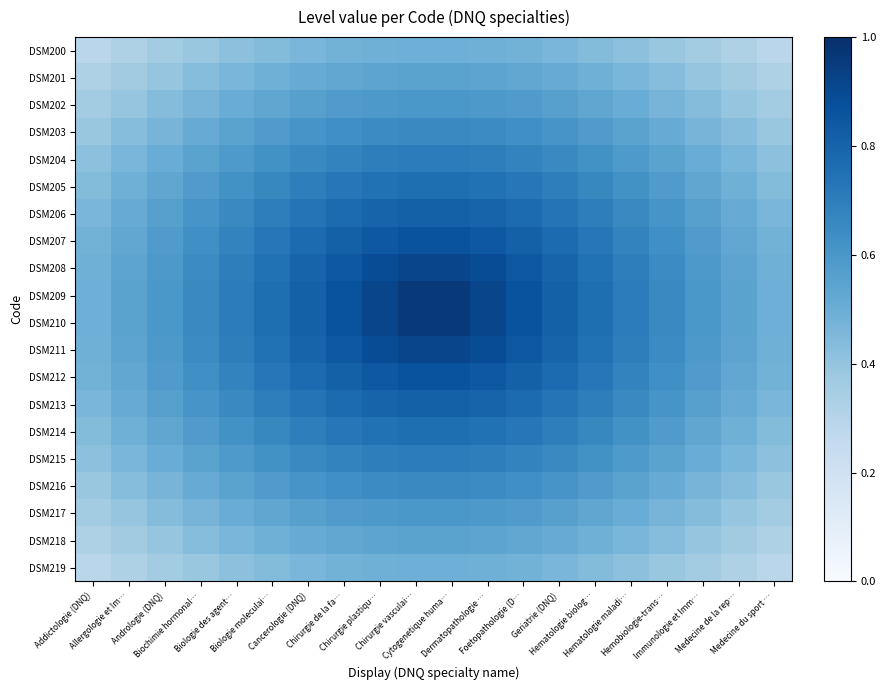

Reading right to left, what are all the values shown in this chart?

DSM200: Medecine du sport …=0.3	Medecine de la rep…=0.3	Immunologie et Imm…=0.4	Hemobiologie-trans…=0.4	Hematologie maladi…=0.4	Hematologie biolog…=0.4	Geriatrie (DNQ)=0.5	Foetopathologie (D…=0.5	Dermatopathologie …=0.5	Cytogenetique huma…=0.5	Chirurgie vasculai…=0.5	Chirurgie plastiqu…=0.5	Chirurgie de la fa…=0.5	Cancerologie (DNQ)=0.5	Biologie moleculai…=0.4	Biologie des agent…=0.4	Biochimie hormonal…=0.4	Andrologie (DNQ)=0.4	Allergologie et Im…=0.3	Addictologie (DNQ)=0.3
DSM201: Medecine du sport …=0.3	Medecine de la rep…=0.4	Immunologie et Imm…=0.4	Hemobiologie-trans…=0.4	Hematologie maladi…=0.5	Hematologie biolog…=0.5	Geriatrie (DNQ)=0.5	Foetopathologie (D…=0.5	Dermatopathologie …=0.5	Cytogenetique huma…=0.5	Chirurgie vasculai…=0.5	Chirurgie plastiqu…=0.5	Chirurgie de la fa…=0.5	Cancerologie (DNQ)=0.5	Biologie moleculai…=0.5	Biologie des agent…=0.5	Biochimie hormonal…=0.4	Andrologie (DNQ)=0.4	Allergologie et Im…=0.4	Addictologie (DNQ)=0.3
DSM202: Medecine du sport …=0.4	Medecine de la rep…=0.4	Immunologie et Imm…=0.4	Hemobiologie-trans…=0.5	Hematologie maladi…=0.5	Hematologie biolog…=0.5	Geriatrie (DNQ)=0.6	Foetopathologie (D…=0.6	Dermatopathologie …=0.6	Cytogenetique huma…=0.6	Chirurgie vasculai…=0.6	Chirurgie plastiqu…=0.6	Chirurgie de la fa…=0.6	Cancerologie (DNQ)=0.6	Biologie moleculai…=0.5	Biologie des agent…=0.5	Biochimie hormonal…=0.5	Andrologie (DNQ)=0.4	Allergologie et Im…=0.4	Addictologie (DNQ)=0.4
DSM203: Medecine du sport …=0.4	Medecine de la rep…=0.4	Immunologie et Imm…=0.5	Hemobiologie-trans…=0.5	Hematologie maladi…=0.5	Hematologie biolog…=0.6	Geriatrie (DNQ)=0.6	Foetopathologie (D…=0.6	Dermatopathologie …=0.6	Cytogenetique huma…=0.7	Chirurgie vasculai…=0.7	Chirurgie plastiqu…=0.6	Chirurgie de la fa…=0.6	Cancerologie (DNQ)=0.6	Biologie moleculai…=0.6	Biologie des agent…=0.5	Biochimie hormonal…=0.5	Andrologie (DNQ)=0.5	Allergologie et Im…=0.4	Addictologie (DNQ)=0.4
DSM204: Medecine du sport …=0.4	Medecine de la rep…=0.5	Immunologie et Imm…=0.5	Hemobiologie-trans…=0.5	Hematologie maladi…=0.6	Hematologie biolog…=0.6	Geriatrie (DNQ)=0.7	Foetopathologie (D…=0.7	Dermatopathologie …=0.7	Cytogenetique huma…=0.7	Chirurgie vasculai…=0.7	Chirurgie plastiqu…=0.7	Chirurgie de la fa…=0.7	Cancerologie (DNQ)=0.7	Biologie moleculai…=0.6	Biologie des agent…=0.6	Biochimie hormonal…=0.5	Andrologie (DNQ)=0.5	Allergologie et Im…=0.5	Addictologie (DNQ)=0.4
DSM205: Medecine du sport …=0.4	Medecine de la rep…=0.5	Immunologie et Imm…=0.5	Hemobiologie-trans…=0.6	Hematologie maladi…=0.6	Hematologie biolog…=0.7	Geriatrie (DNQ)=0.7	Foetopathologie (D…=0.7	Dermatopathologie …=0.7	Cytogenetique huma…=0.8	Chirurgie vasculai…=0.8	Chirurgie plastiqu…=0.7	Chirurgie de la fa…=0.7	Cancerologie (DNQ)=0.7	Biologie moleculai…=0.7	Biologie des agent…=0.6	Biochimie hormonal…=0.6	Andrologie (DNQ)=0.5	Allergologie et Im…=0.5	Addictologie (DNQ)=0.4
DSM206: Medecine du sport …=0.5	Medecine de la rep…=0.5	Immunologie et Imm…=0.6	Hemobiologie-trans…=0.6	Hematologie maladi…=0.7	Hematologie biolog…=0.7	Geriatrie (DNQ)=0.7	Foetopathologie (D…=0.8	Dermatopathologie …=0.8	Cytogenetique huma…=0.8	Chirurgie vasculai…=0.8	Chirurgie plastiqu…=0.8	Chirurgie de la fa…=0.8	Cancerologie (DNQ)=0.7	Biologie moleculai…=0.7	Biologie des agent…=0.7	Biochimie hormonal…=0.6	Andrologie (DNQ)=0.6	Allergologie et Im…=0.5	Addictologie (DNQ)=0.5
DSM207: Medecine du sport …=0.5	Medecine de la rep…=0.5	Immunologie et Imm…=0.6	Hemobiologie-trans…=0.6	Hematologie maladi…=0.7	Hematologie biolog…=0.7	Geriatrie (DNQ)=0.8	Foetopathologie (D…=0.8	Dermatopathologie …=0.8	Cytogenetique huma…=0.9	Chirurgie vasculai…=0.9	Chirurgie plastiqu…=0.8	Chirurgie de la fa…=0.8	Cancerologie (DNQ)=0.8	Biologie moleculai…=0.7	Biologie des agent…=0.7	Biochimie hormonal…=0.6	Andrologie (DNQ)=0.6	Allergologie et Im…=0.5	Addictologie (DNQ)=0.5
DSM208: Medecine du sport …=0.5	Medecine de la rep…=0.5	Immunologie et Imm…=0.6	Hemobiologie-trans…=0.6	Hematologie maladi…=0.7	Hematologie biolog…=0.7	Geriatrie (DNQ)=0.8	Foetopathologie (D…=0.8	Dermatopathologie …=0.9	Cytogenetique huma…=0.9	Chirurgie vasculai…=0.9	Chirurgie plastiqu…=0.9	Chirurgie de la fa…=0.8	Cancerologie (DNQ)=0.8	Biologie moleculai…=0.7	Biologie des agent…=0.7	Biochimie hormonal…=0.6	Andrologie (DNQ)=0.6	Allergologie et Im…=0.5	Addictologie (DNQ)=0.5
DSM209: Medecine du sport …=0.5	Medecine de la rep…=0.5	Immunologie et Imm…=0.6	Hemobiologie-trans…=0.7	Hematologie maladi…=0.7	Hematologie biolog…=0.8	Geriatrie (DNQ)=0.8	Foetopathologie (D…=0.9	Dermatopathologie …=0.9	Cytogenetique huma…=1.0	Chirurgie vasculai…=1.0	Chirurgie plastiqu…=0.9	Chirurgie de la fa…=0.9	Cancerologie (DNQ)=0.8	Biologie moleculai…=0.8	Biologie des agent…=0.7	Biochimie hormonal…=0.7	Andrologie (DNQ)=0.6	Allergologie et Im…=0.5	Addictologie (DNQ)=0.5
DSM210: Medecine du sport …=0.5	Medecine de la rep…=0.5	Immunologie et Imm…=0.6	Hemobiologie-trans…=0.7	Hematologie maladi…=0.7	Hematologie biolog…=0.8	Geriatrie (DNQ)=0.8	Foetopathologie (D…=0.9	Dermatopathologie …=0.9	Cytogenetique huma…=1.0	Chirurgie vasculai…=1.0	Chirurgie plastiqu…=0.9	Chirurgie de la fa…=0.9	Cancerologie (DNQ)=0.8	Biologie moleculai…=0.8	Biologie des agent…=0.7	Biochimie hormonal…=0.7	Andrologie (DNQ)=0.6	Allergologie et Im…=0.5	Addictologie (DNQ)=0.5
DSM211: Medecine du sport …=0.5	Medecine de la rep…=0.5	Immunologie et Imm…=0.6	Hemobiologie-trans…=0.6	Hematologie maladi…=0.7	Hematologie biolog…=0.7	Geriatrie (DNQ)=0.8	Foetopathologie (D…=0.8	Dermatopathologie …=0.9	Cytogenetique huma…=0.9	Chirurgie vasculai…=0.9	Chirurgie plastiqu…=0.9	Chirurgie de la fa…=0.8	Cancerologie (DNQ)=0.8	Biologie moleculai…=0.7	Biologie des agent…=0.7	Biochimie hormonal…=0.6	Andrologie (DNQ)=0.6	Allergologie et Im…=0.5	Addictologie (DNQ)=0.5
DSM212: Medecine du sport …=0.5	Medecine de la rep…=0.5	Immunologie et Imm…=0.6	Hemobiologie-trans…=0.6	Hematologie maladi…=0.7	Hematologie biolog…=0.7	Geriatrie (DNQ)=0.8	Foetopathologie (D…=0.8	Dermatopathologie …=0.8	Cytogenetique huma…=0.9	Chirurgie vasculai…=0.9	Chirurgie plastiqu…=0.8	Chirurgie de la fa…=0.8	Cancerologie (DNQ)=0.8	Biologie moleculai…=0.7	Biologie des agent…=0.7	Biochimie hormonal…=0.6	Andrologie (DNQ)=0.6	Allergologie et Im…=0.5	Addictologie (DNQ)=0.5
DSM213: Medecine du sport …=0.5	Medecine de la rep…=0.5	Immunologie et Imm…=0.6	Hemobiologie-trans…=0.6	Hematologie maladi…=0.7	Hematologie biolog…=0.7	Geriatrie (DNQ)=0.7	Foetopathologie (D…=0.8	Dermatopathologie …=0.8	Cytogenetique huma…=0.8	Chirurgie vasculai…=0.8	Chirurgie plastiqu…=0.8	Chirurgie de la fa…=0.8	Cancerologie (DNQ)=0.7	Biologie moleculai…=0.7	Biologie des agent…=0.7	Biochimie hormonal…=0.6	Andrologie (DNQ)=0.6	Allergologie et Im…=0.5	Addictologie (DNQ)=0.5
DSM214: Medecine du sport …=0.4	Medecine de la rep…=0.5	Immunologie et Imm…=0.5	Hemobiologie-trans…=0.6	Hematologie maladi…=0.6	Hematologie biolog…=0.7	Geriatrie (DNQ)=0.7	Foetopathologie (D…=0.7	Dermatopathologie …=0.7	Cytogenetique huma…=0.8	Chirurgie vasculai…=0.8	Chirurgie plastiqu…=0.7	Chirurgie de la fa…=0.7	Cancerologie (DNQ)=0.7	Biologie moleculai…=0.7	Biologie des agent…=0.6	Biochimie hormonal…=0.6	Andrologie (DNQ)=0.5	Allergologie et Im…=0.5	Addictologie (DNQ)=0.4
DSM215: Medecine du sport …=0.4	Medecine de la rep…=0.5	Immunologie et Imm…=0.5	Hemobiologie-trans…=0.5	Hematologie maladi…=0.6	Hematologie biolog…=0.6	Geriatrie (DNQ)=0.7	Foetopathologie (D…=0.7	Dermatopathologie …=0.7	Cytogenetique huma…=0.7	Chirurgie vasculai…=0.7	Chirurgie plastiqu…=0.7	Chirurgie de la fa…=0.7	Cancerologie (DNQ)=0.7	Biologie moleculai…=0.6	Biologie des agent…=0.6	Biochimie hormonal…=0.5	Andrologie (DNQ)=0.5	Allergologie et Im…=0.5	Addictologie (DNQ)=0.4
DSM216: Medecine du sport …=0.4	Medecine de la rep…=0.4	Immunologie et Imm…=0.5	Hemobiologie-trans…=0.5	Hematologie maladi…=0.5	Hematologie biolog…=0.6	Geriatrie (DNQ)=0.6	Foetopathologie (D…=0.6	Dermatopathologie …=0.6	Cytogenetique huma…=0.7	Chirurgie vasculai…=0.7	Chirurgie plastiqu…=0.6	Chirurgie de la fa…=0.6	Cancerologie (DNQ)=0.6	Biologie moleculai…=0.6	Biologie des agent…=0.5	Biochimie hormonal…=0.5	Andrologie (DNQ)=0.5	Allergologie et Im…=0.4	Addictologie (DNQ)=0.4
DSM217: Medecine du sport …=0.4	Medecine de la rep…=0.4	Immunologie et Imm…=0.4	Hemobiologie-trans…=0.5	Hematologie maladi…=0.5	Hematologie biolog…=0.5	Geriatrie (DNQ)=0.6	Foetopathologie (D…=0.6	Dermatopathologie …=0.6	Cytogenetique huma…=0.6	Chirurgie vasculai…=0.6	Chirurgie plastiqu…=0.6	Chirurgie de la fa…=0.6	Cancerologie (DNQ)=0.6	Biologie moleculai…=0.5	Biologie des agent…=0.5	Biochimie hormonal…=0.5	Andrologie (DNQ)=0.4	Allergologie et Im…=0.4	Addictologie (DNQ)=0.4
DSM218: Medecine du sport …=0.3	Medecine de la rep…=0.4	Immunologie et Imm…=0.4	Hemobiologie-trans…=0.4	Hematologie maladi…=0.5	Hematologie biolog…=0.5	Geriatrie (DNQ)=0.5	Foetopathologie (D…=0.5	Dermatopathologie …=0.5	Cytogenetique huma…=0.5	Chirurgie vasculai…=0.5	Chirurgie plastiqu…=0.5	Chirurgie de la fa…=0.5	Cancerologie (DNQ)=0.5	Biologie moleculai…=0.5	Biologie des agent…=0.5	Biochimie hormonal…=0.4	Andrologie (DNQ)=0.4	Allergologie et Im…=0.4	Addictologie (DNQ)=0.3
DSM219: Medecine du sport …=0.3	Medecine de la rep…=0.3	Immunologie et Imm…=0.4	Hemobiologie-trans…=0.4	Hematologie maladi…=0.4	Hematologie biolog…=0.4	Geriatrie (DNQ)=0.5	Foetopathologie (D…=0.5	Dermatopathologie …=0.5	Cytogenetique huma…=0.5	Chirurgie vasculai…=0.5	Chirurgie plastiqu…=0.5	Chirurgie de la fa…=0.5	Cancerologie (DNQ)=0.5	Biologie moleculai…=0.4	Biologie des agent…=0.4	Biochimie hormonal…=0.4	Andrologie (DNQ)=0.4	Allergologie et Im…=0.3	Addictologie (DNQ)=0.3